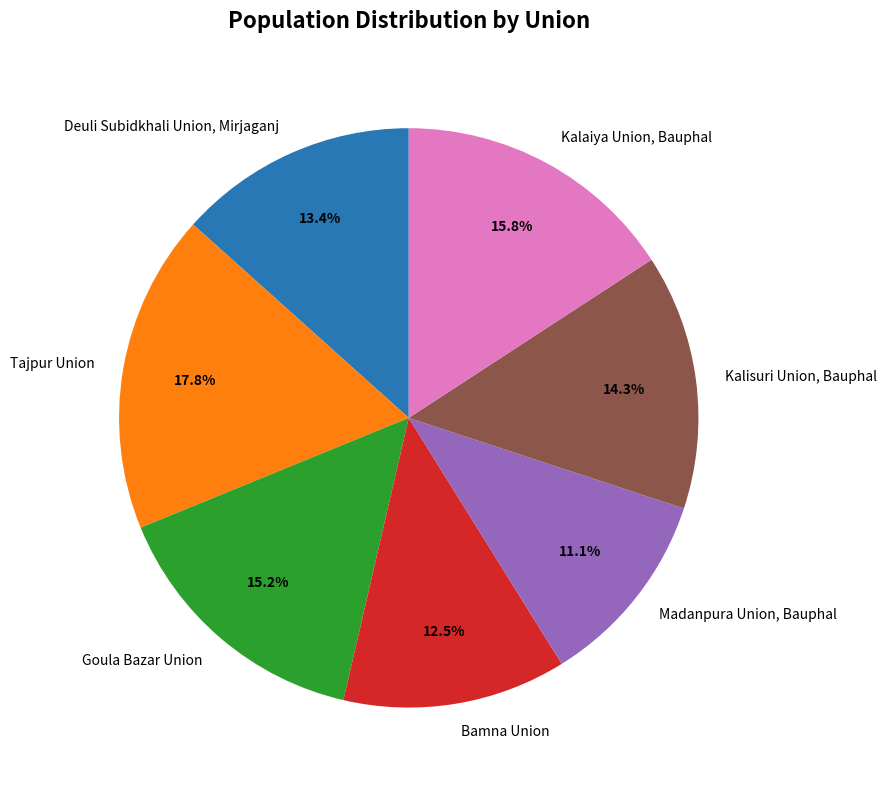

Count the number of slices in the pie.

7